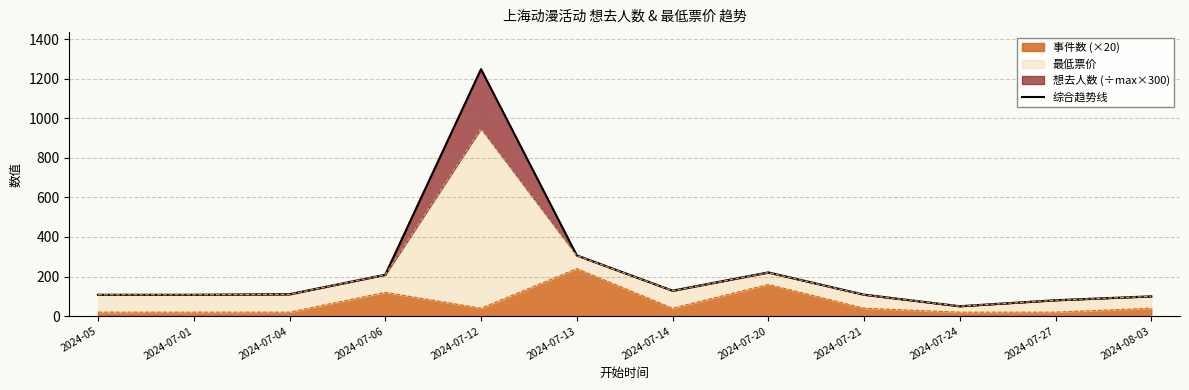

Reading left to right, extract all data points from this chart.

2024-05=108.0	2024-07-01=108.0	2024-07-04=110.8	2024-07-06=209.2	2024-07-12=1248.0	2024-07-13=307.0	2024-07-14=128.7	2024-07-20=220.9	2024-07-21=108.6	2024-07-24=50.1	2024-07-27=80.5	2024-08-03=100.1